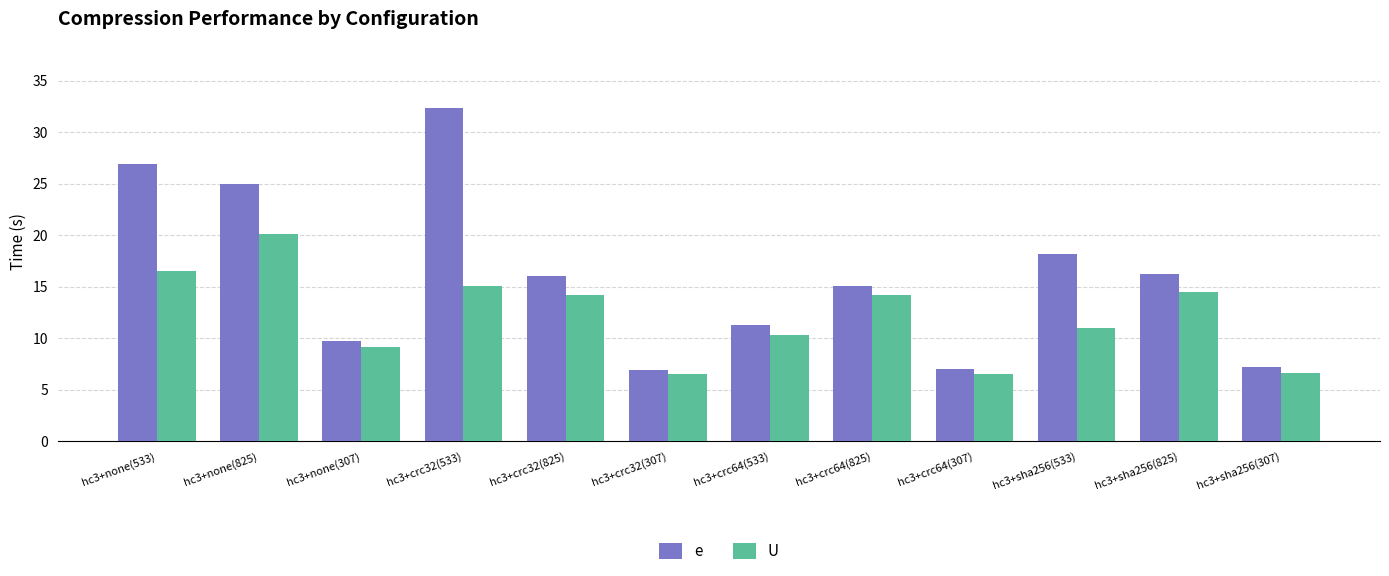

List the series in order of their overall mean, highest first.

e, U